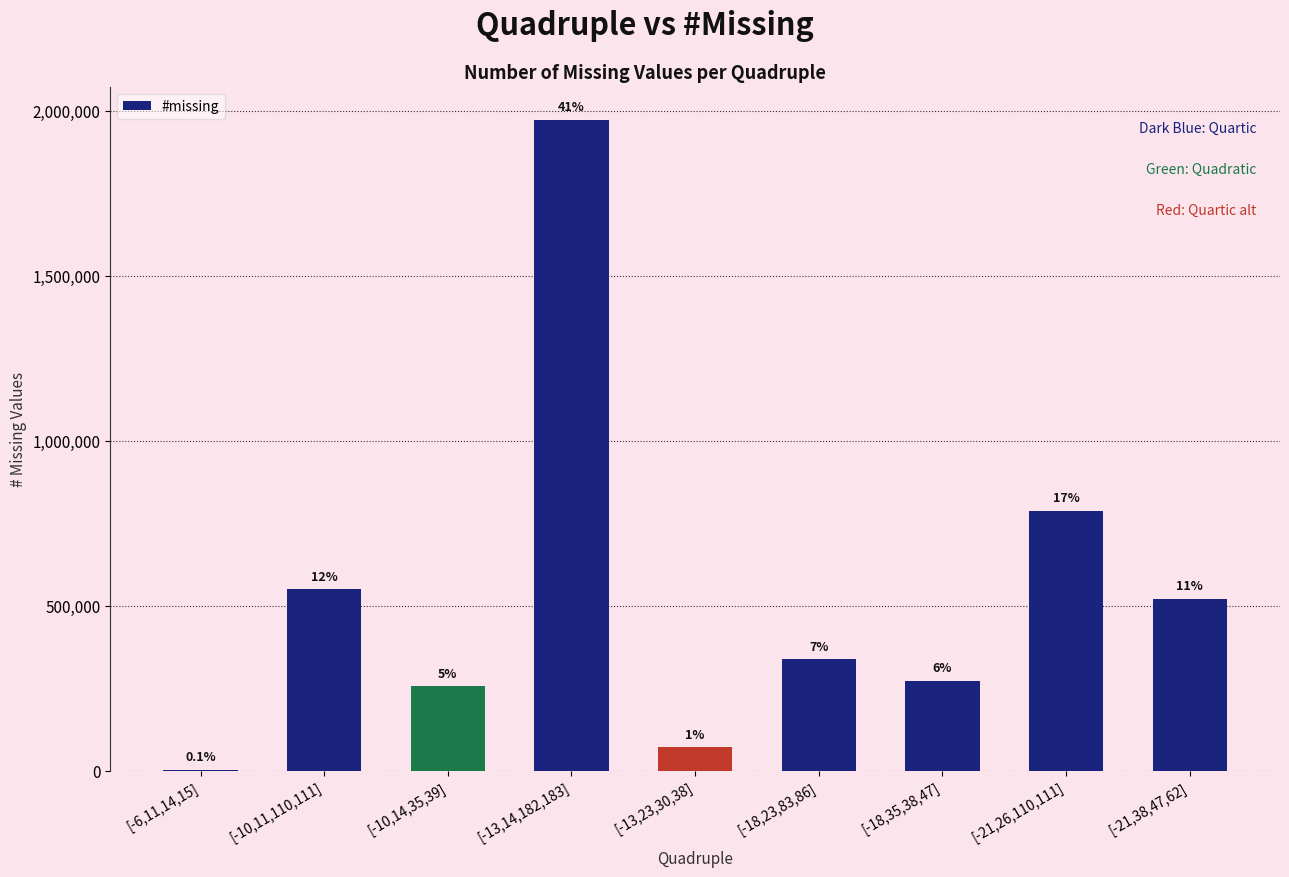

Are the bars horizontal?

No